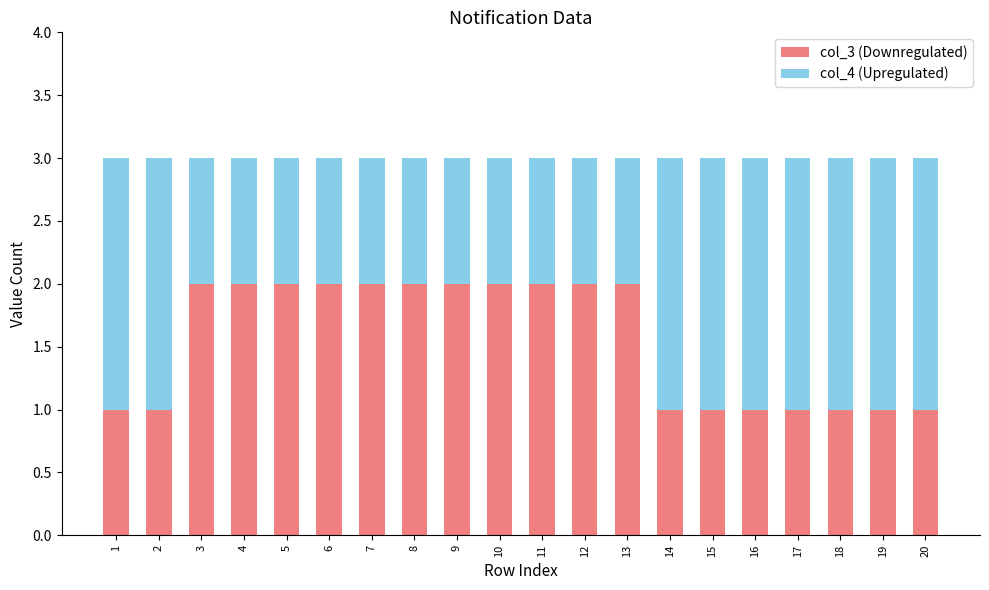

What is the sum of all col_3 (Downregulated) values?

31